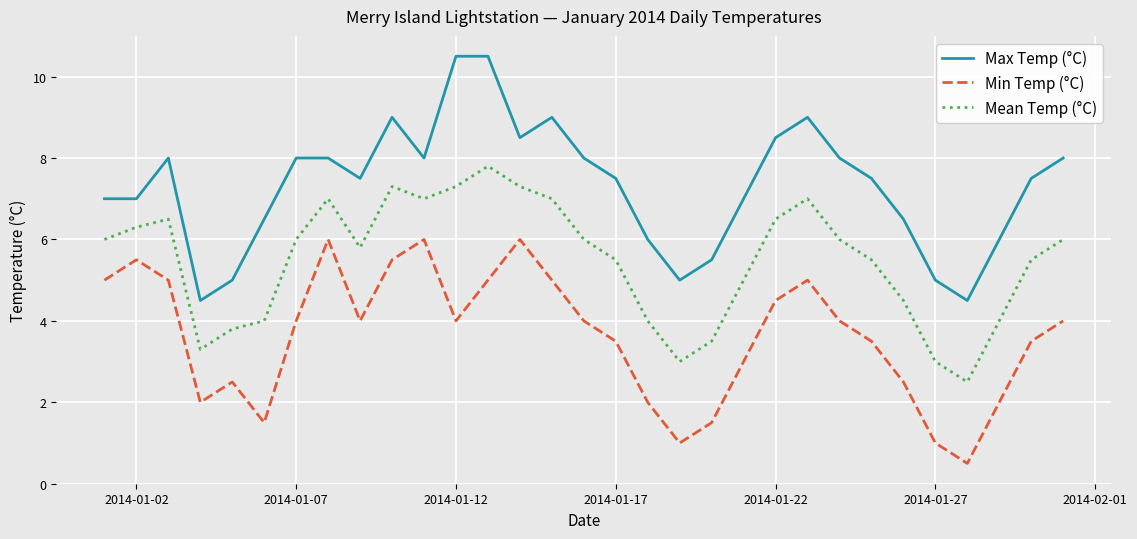

What is the maximum value shown in the chart?

10.5